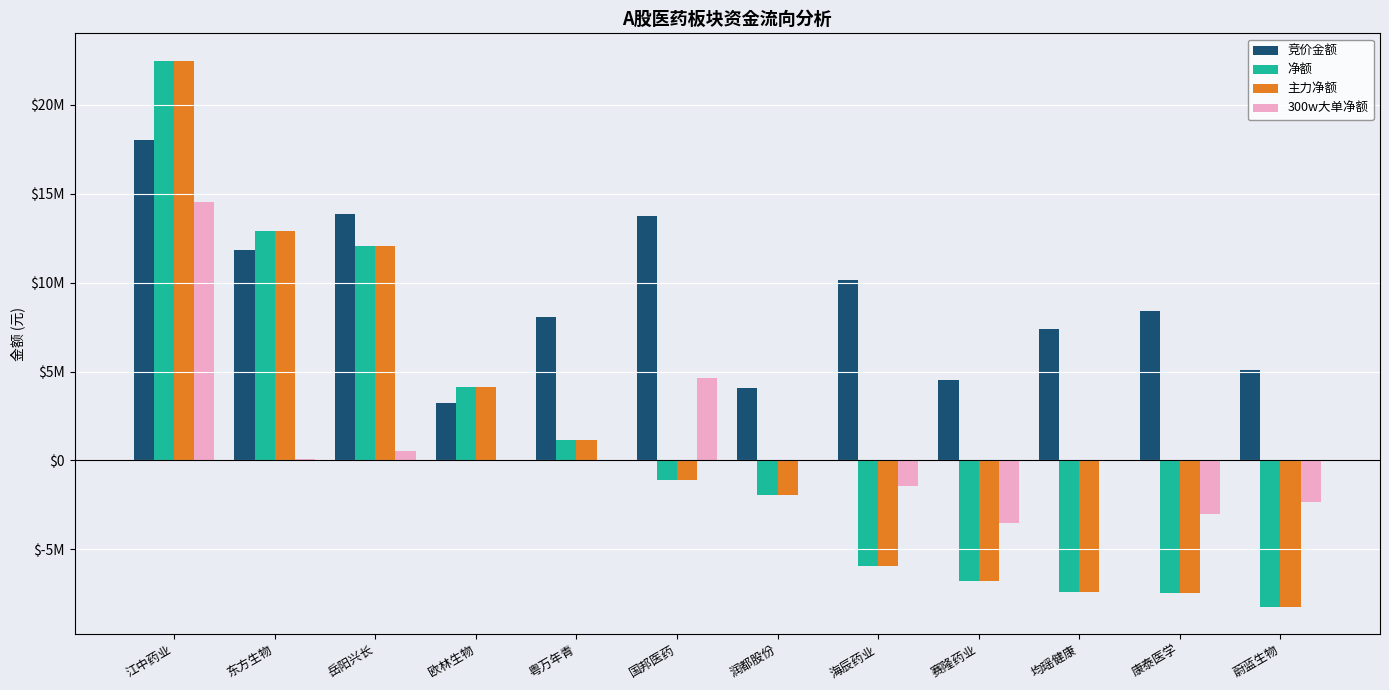

What is the label of the 10th bar from the left?

均瑶健康